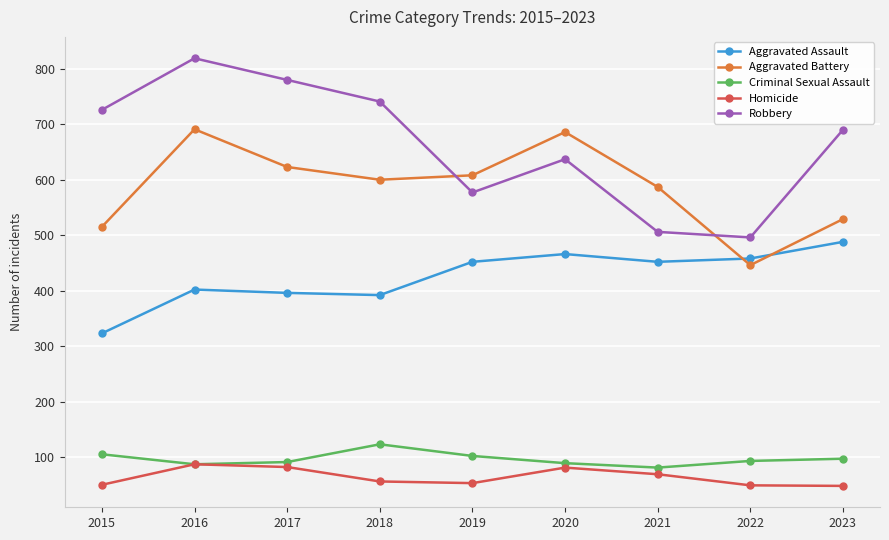

How many intersections are there between Aggravated Battery and Robbery?

2